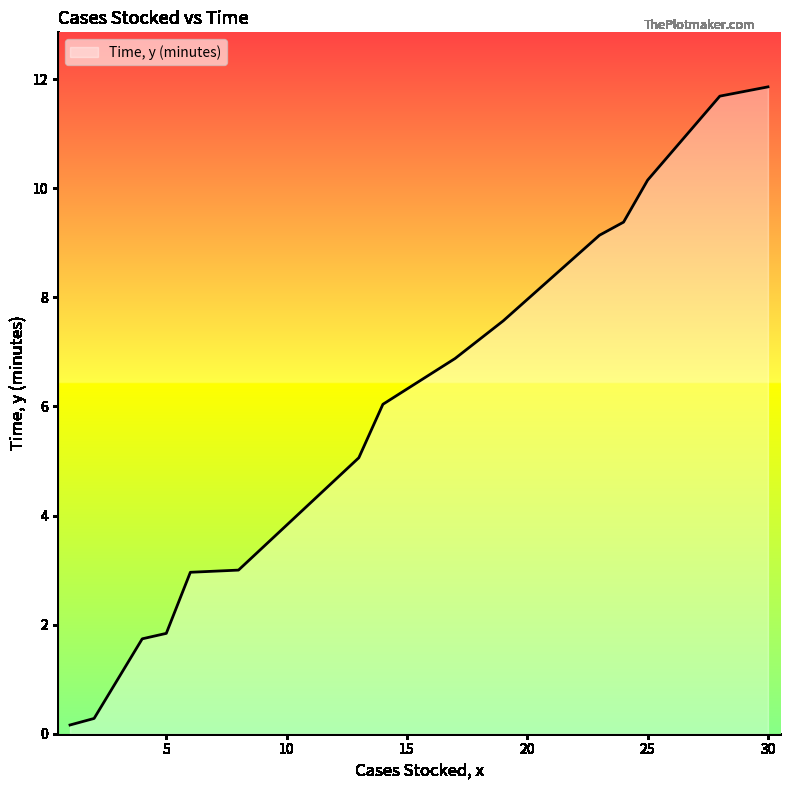

What is the maximum value shown in the chart?

11.9